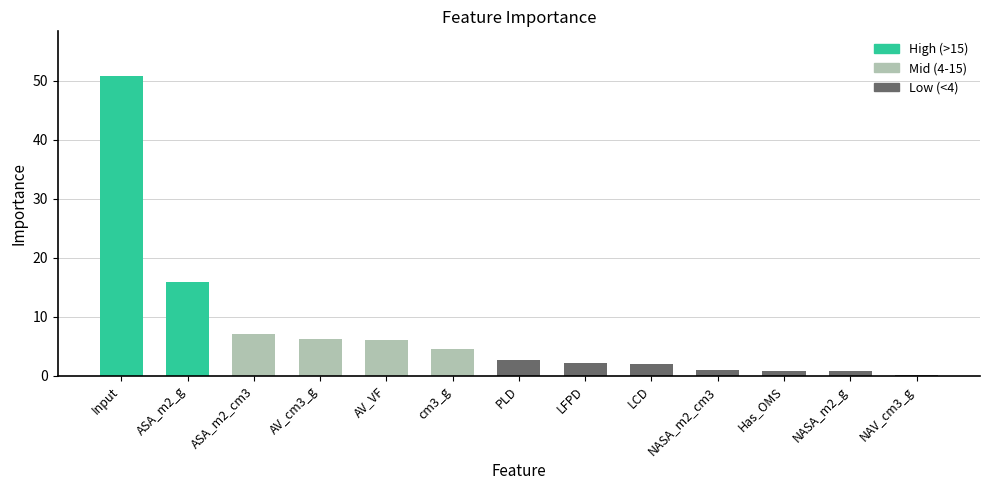

The chart shows a value of 9.6 at ASA_m2_g. True or false?

False